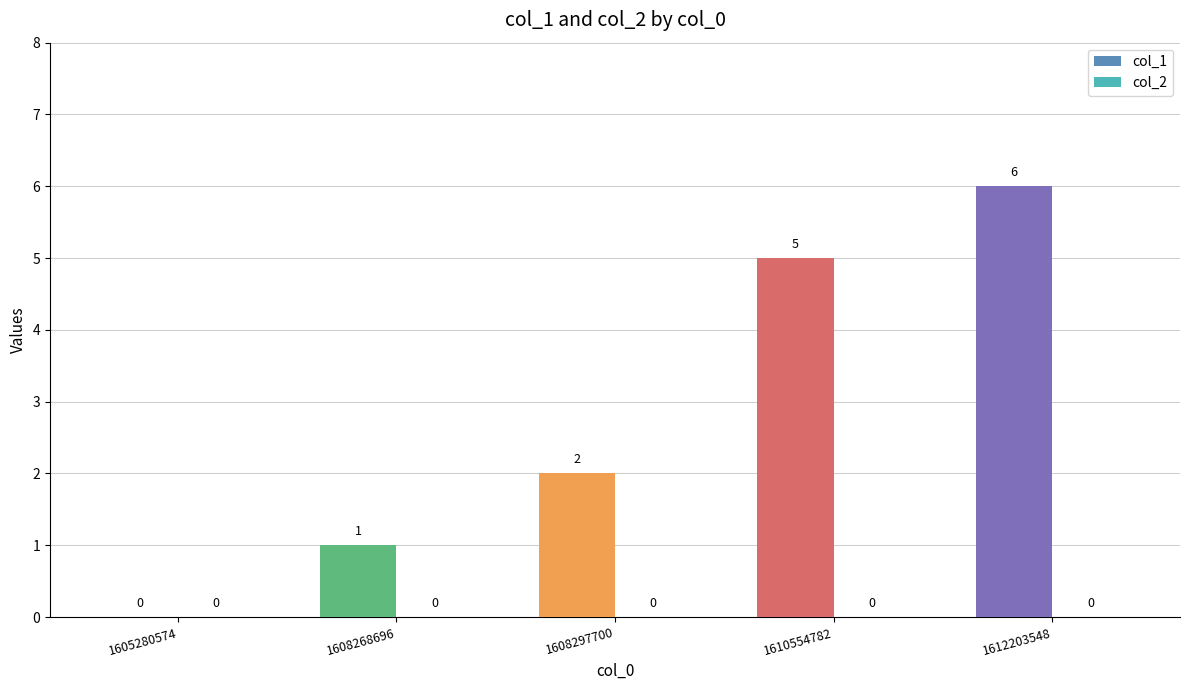

What is the change in value from 1608268696 to 1610554782?

+4